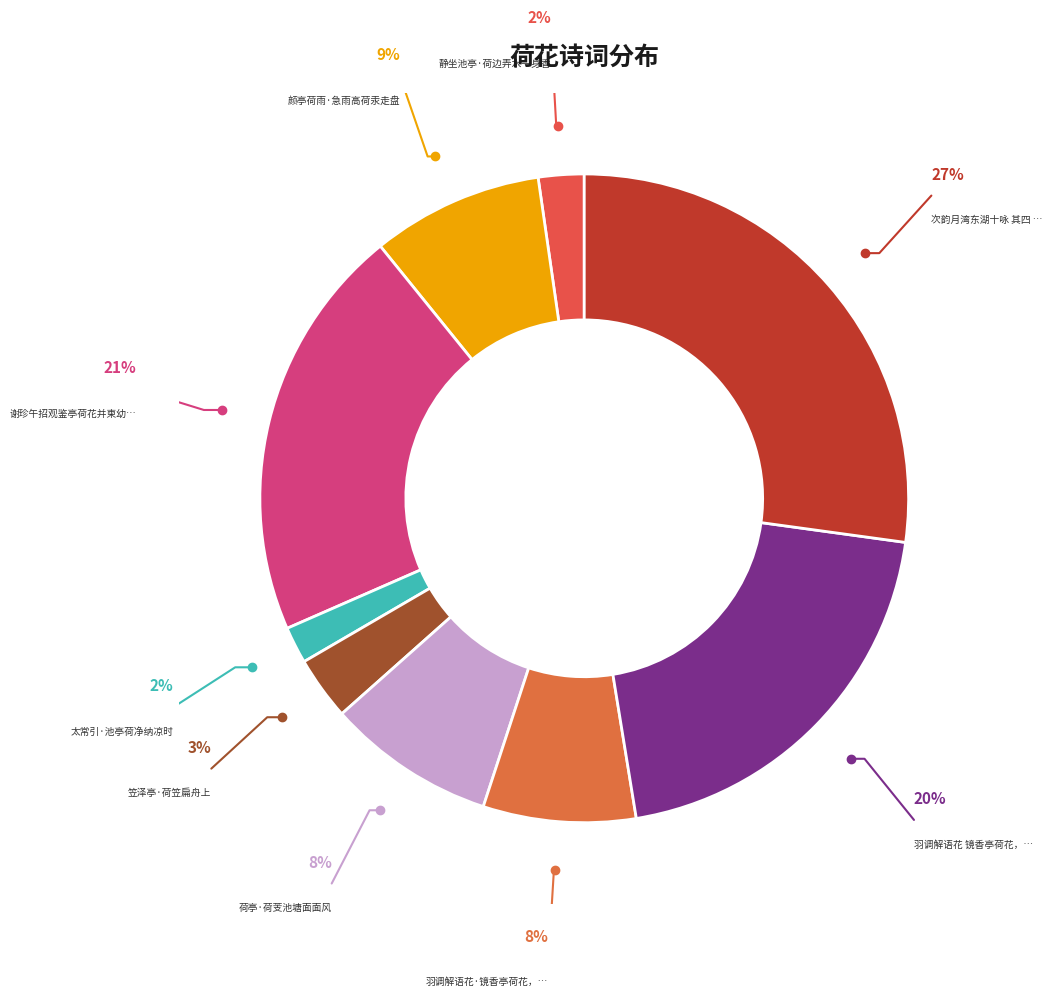

What is the total percentage of 荷亭·荷芰池塘面面风 and 羽调解语花·镜香亭荷花，用草窗自制曲韵?

16.0%